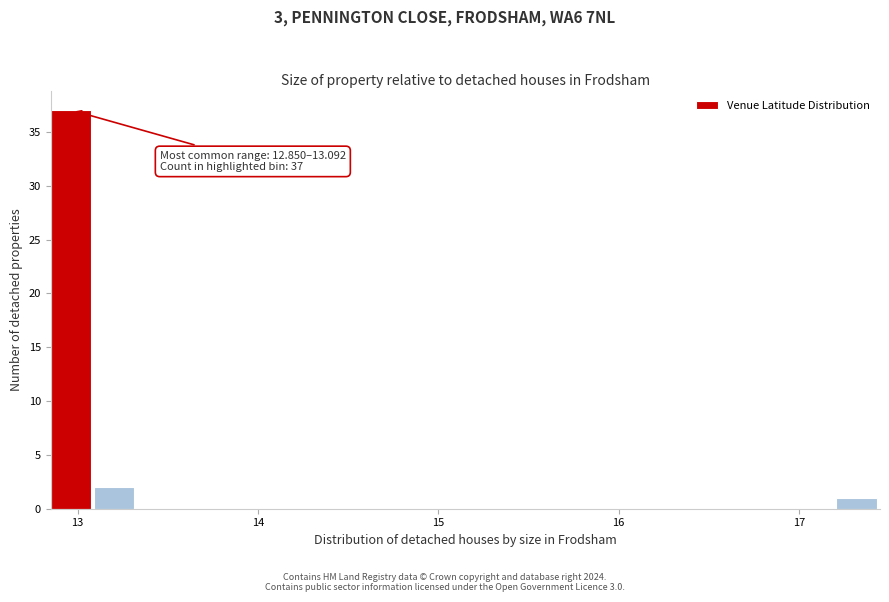

Read against the x-axis, roughly where is the centre of the tallest bar?

13.0